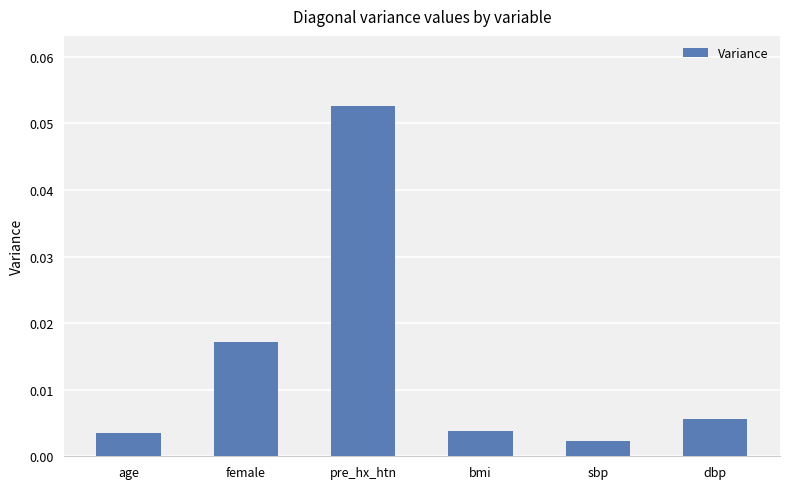

What is the label of the 6th bar from the left?

dbp